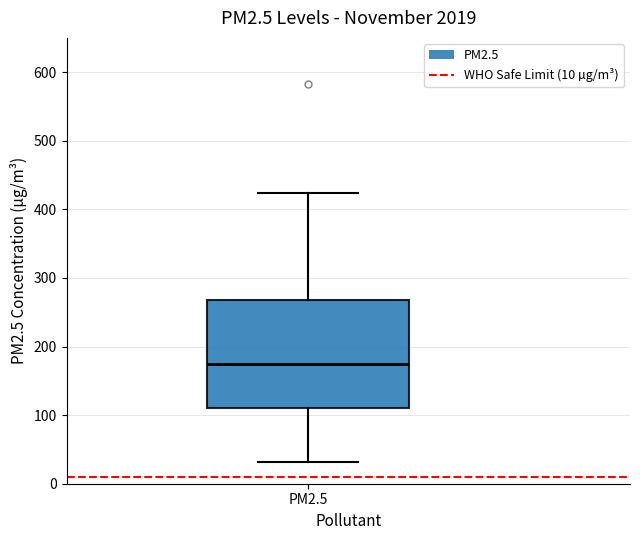

Transcribe this box plot: give where the median line is, the range the box spans, and where the two whiskers end, as read against the y-axis. The values are not printed on the chart, so give them approximately, as read against the axis.

median 170, box 110 to 270, whiskers 30 to 420